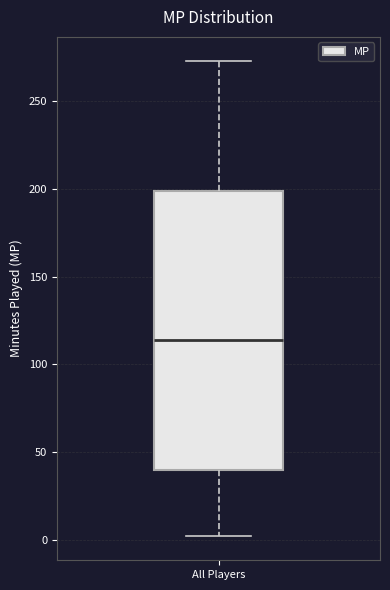

Read this box plot against the y-axis: the position of the median line, the range covered by the box, and the ends of both whiskers. The values are not printed on the chart, so give them approximately, as read against the axis.

median 115, box 40 to 200, whiskers 0 to 275